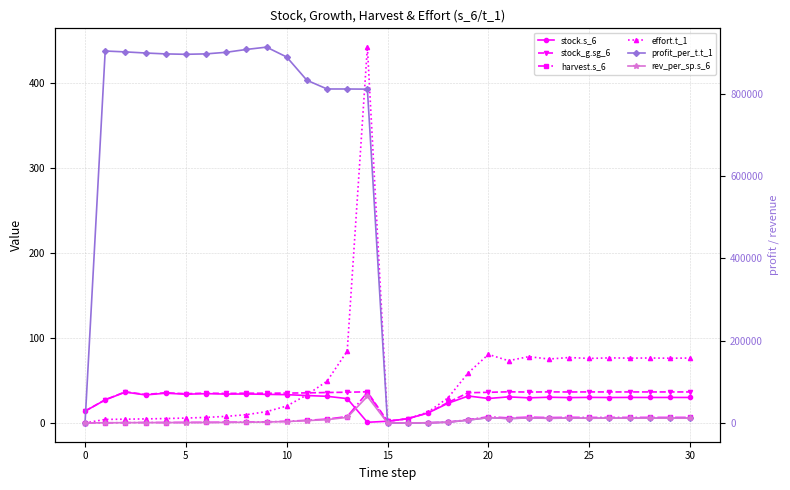

What is the value of the stock_g.sg_6 point at the 14th from the left?

36.1